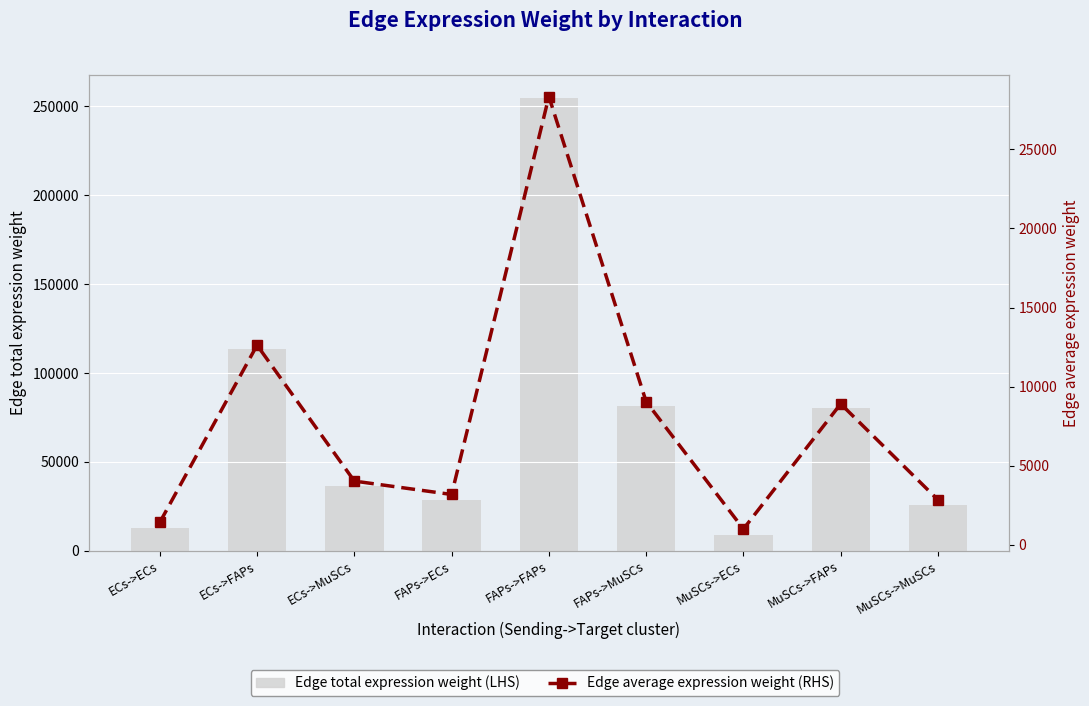

How many groups of bars are there?

9